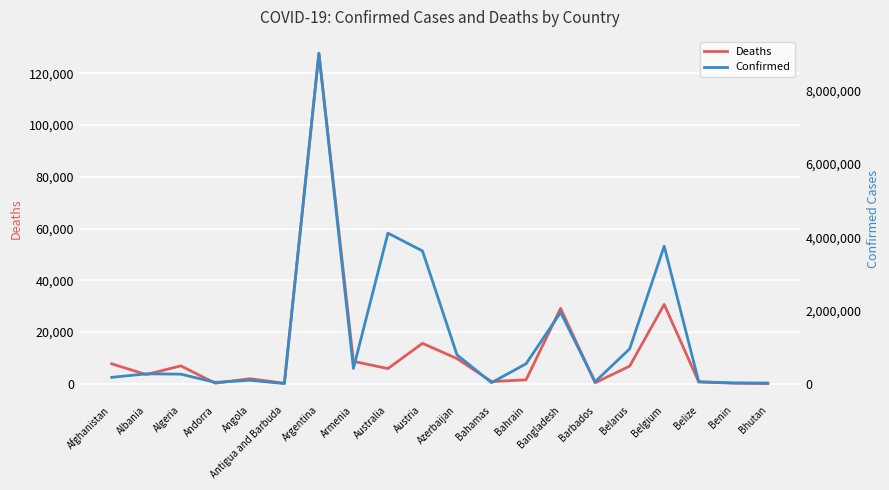

The value of Deaths at Antigua and Barbuda is 206. True or false?

False